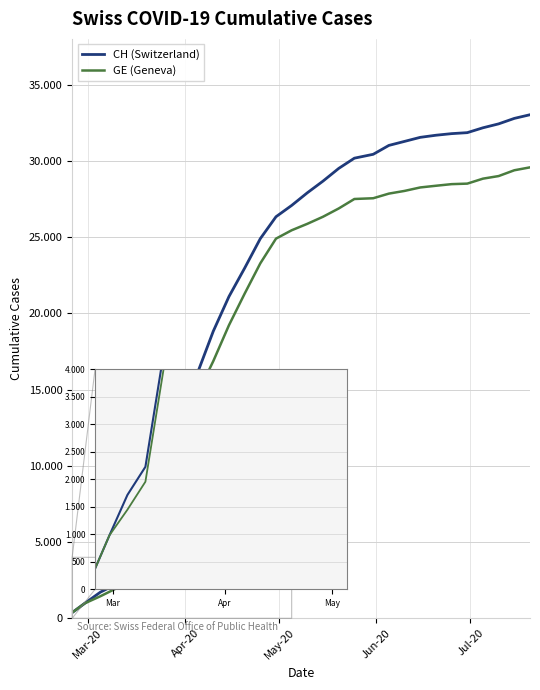

What is the label of the 23rd point from the left?

22